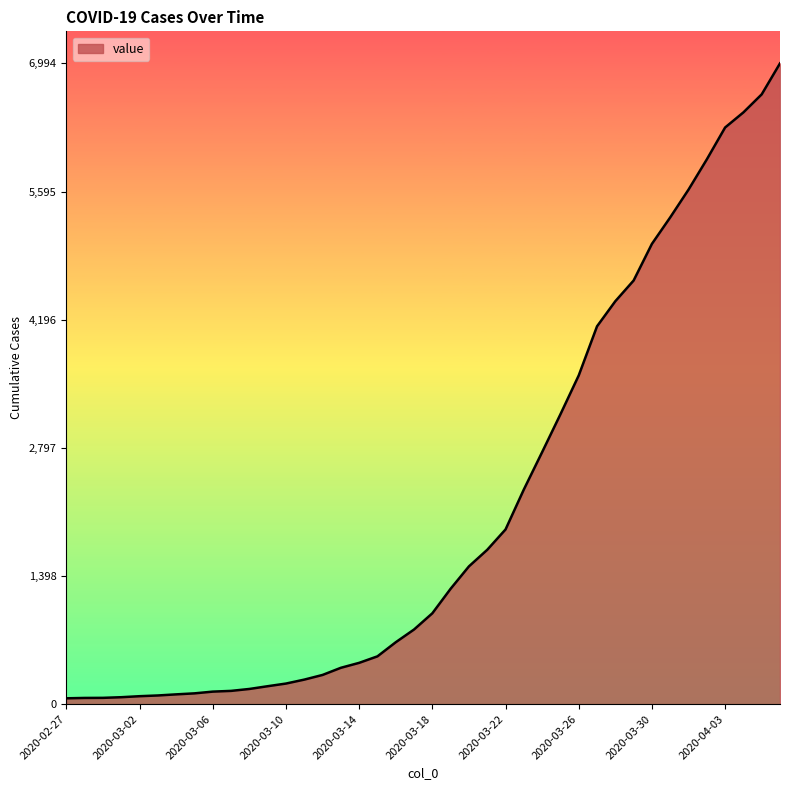

What is the maximum value shown in the chart?

6994